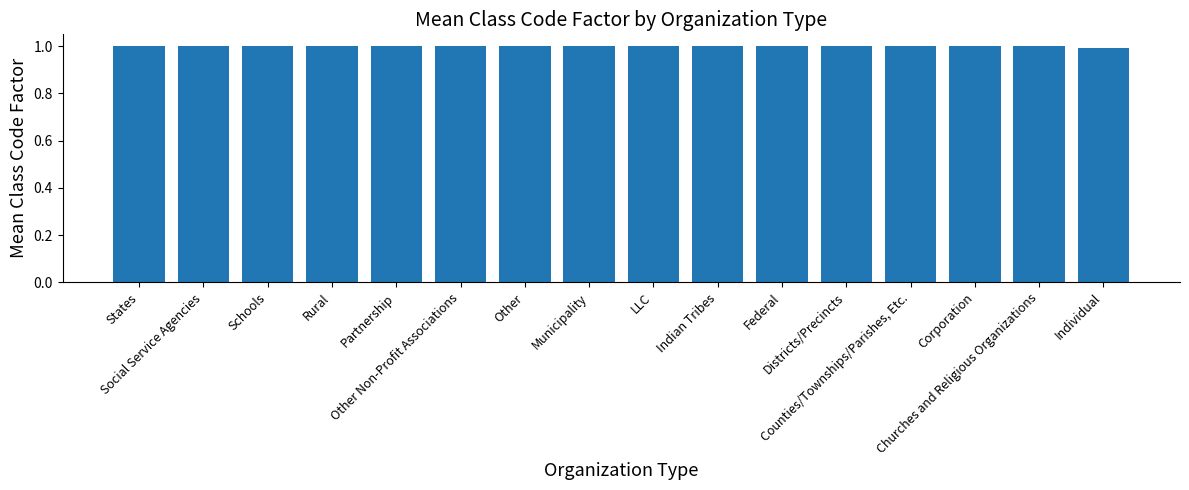

Where is the data nearest to the value 0?

Individual